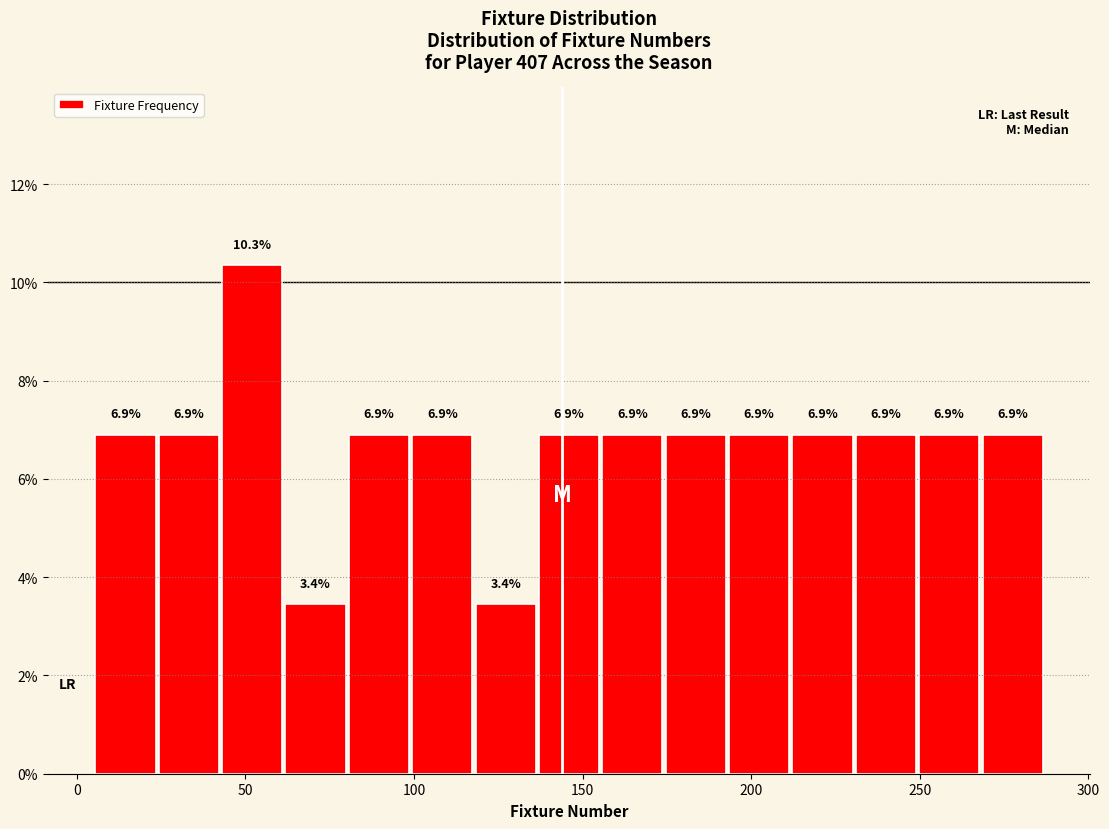

Read against the x-axis, roughly where is the centre of the tallest bar?

50